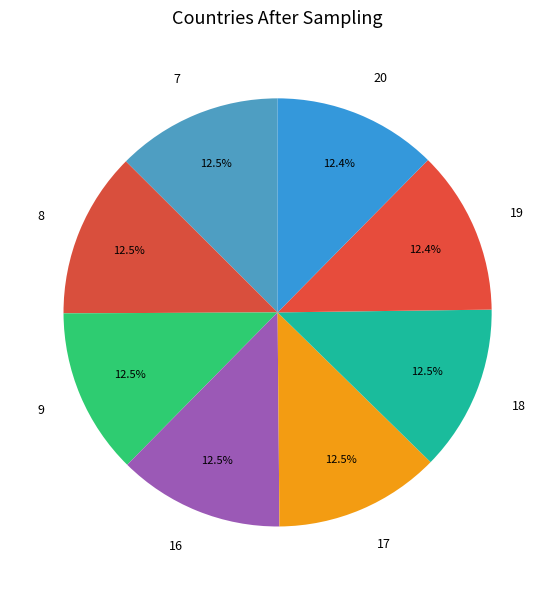

Combined, do 20 and 19 account for over 50%?

No